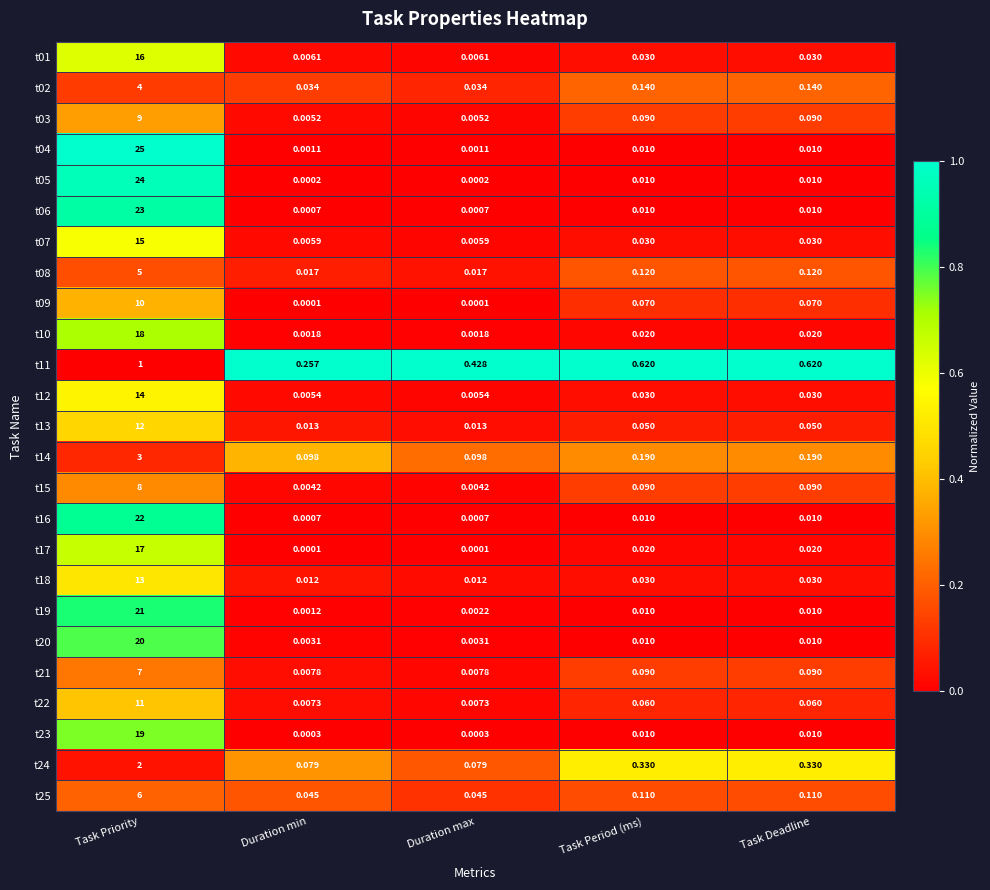

At which category is the sum across all series the highest?

Task Priority